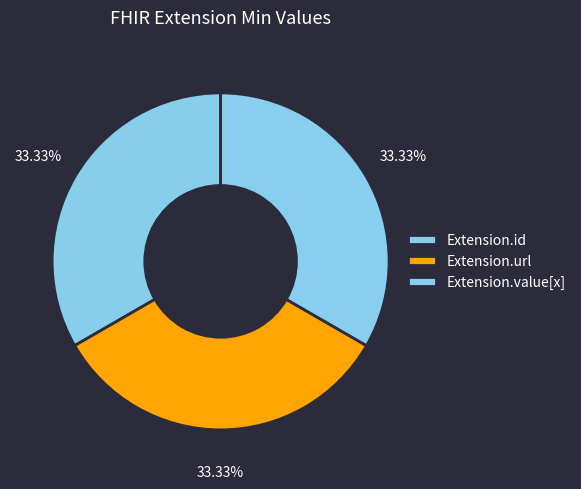

How many segments does this pie chart have?

3